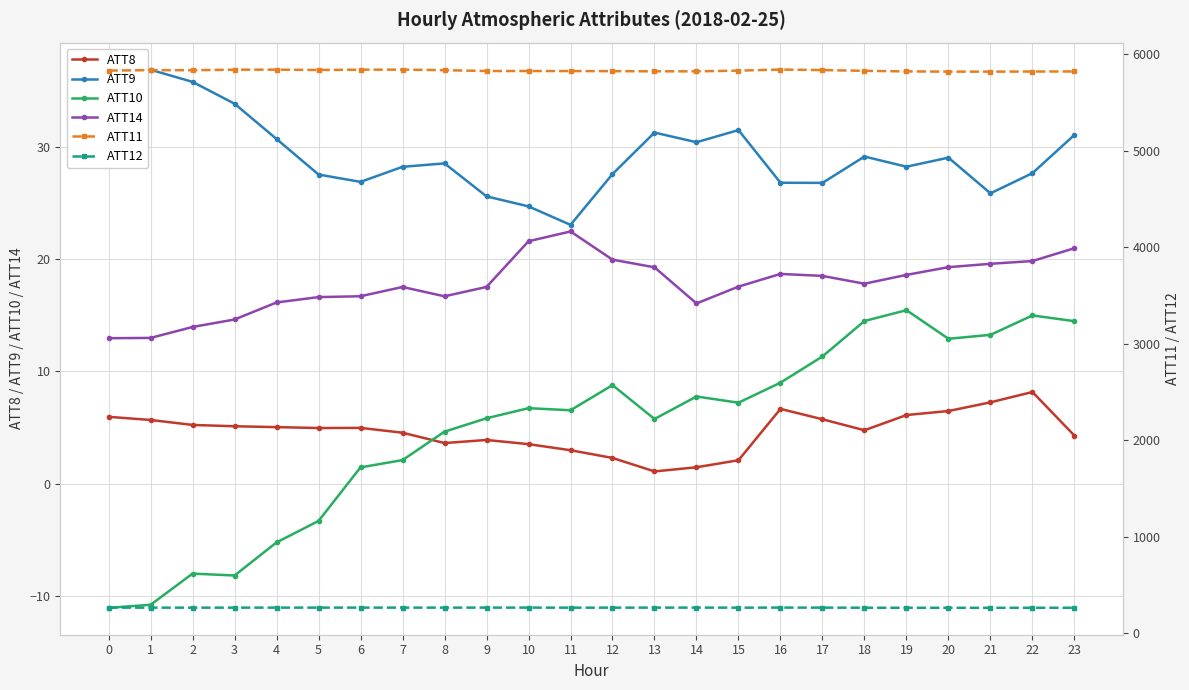

In ATT10, how many points are higher than both neighbors (excluding endpoints)?

6